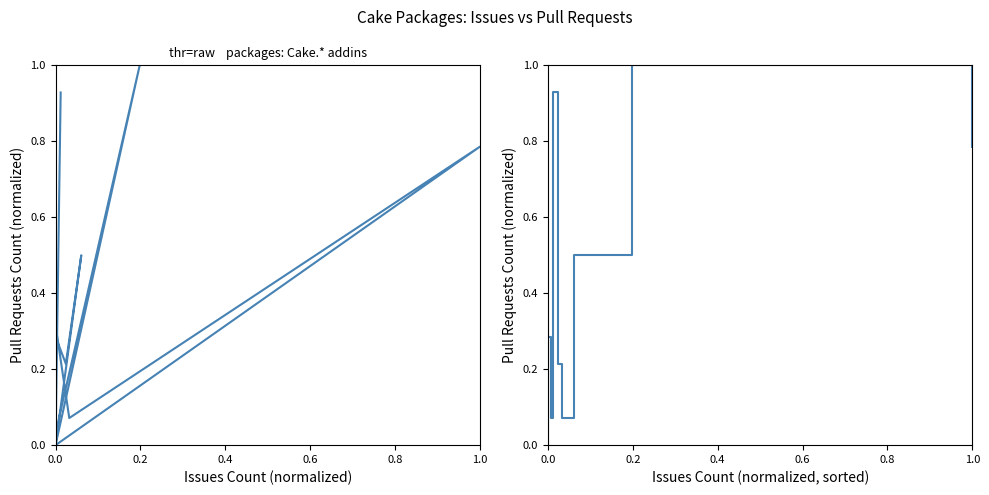

Is it true that Pull requests count (sorted) equals 1.3 at 1.0?

False